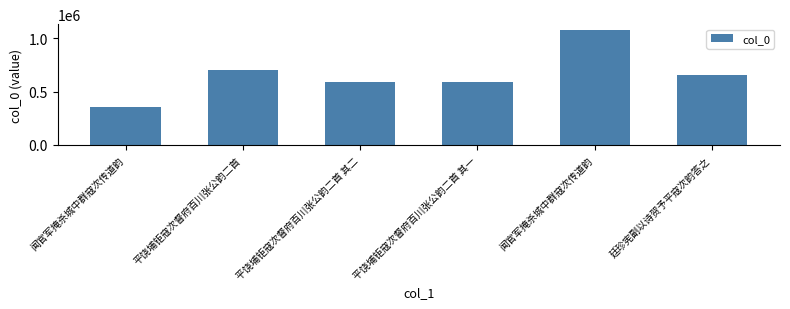

List the labels in order of value, largest first.

闻官军掩杀城中群寇次传道韵, 平饶埔钜寇次督府百川张公韵二首, 廷珍宪副以诗贺予平寇次韵答之, 平饶埔钜寇次督府百川张公韵二首 其二, 平饶埔钜寇次督府百川张公韵二首 其一, 闻官军掩杀城中群寇次传道韵